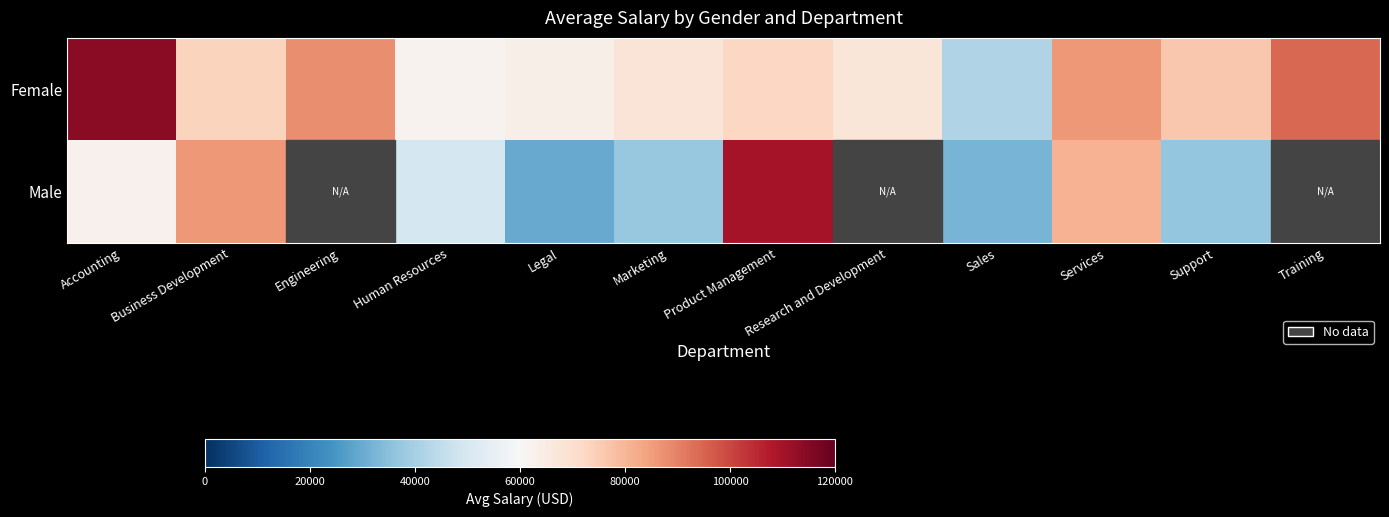

Between Marketing and Sales, which series saw the biggest shift?

Female